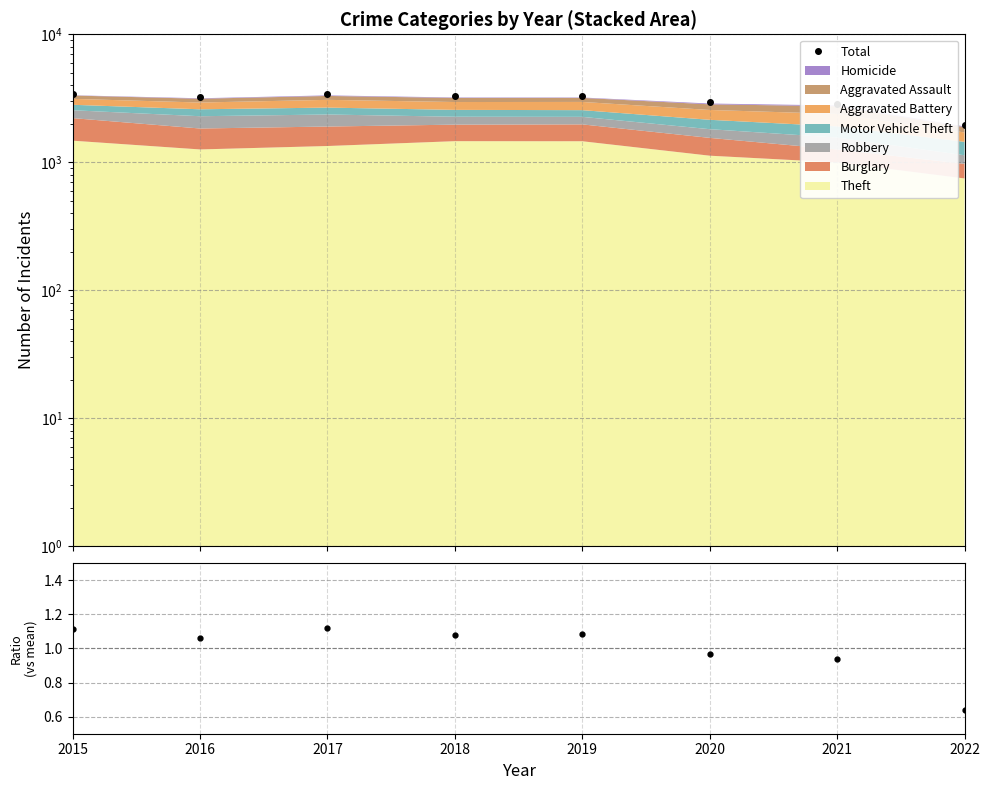

List the labels in order of Total/Mean value, largest first.

2017, 2015, 2019, 2018, 2016, 2020, 2021, 2022